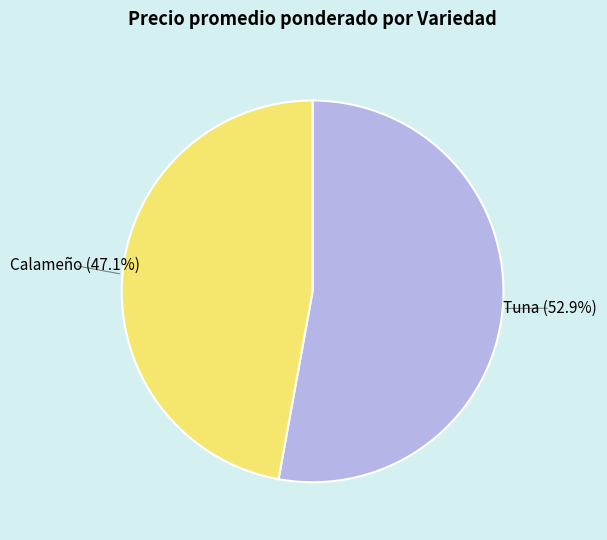

How many slices are in this pie chart?

2